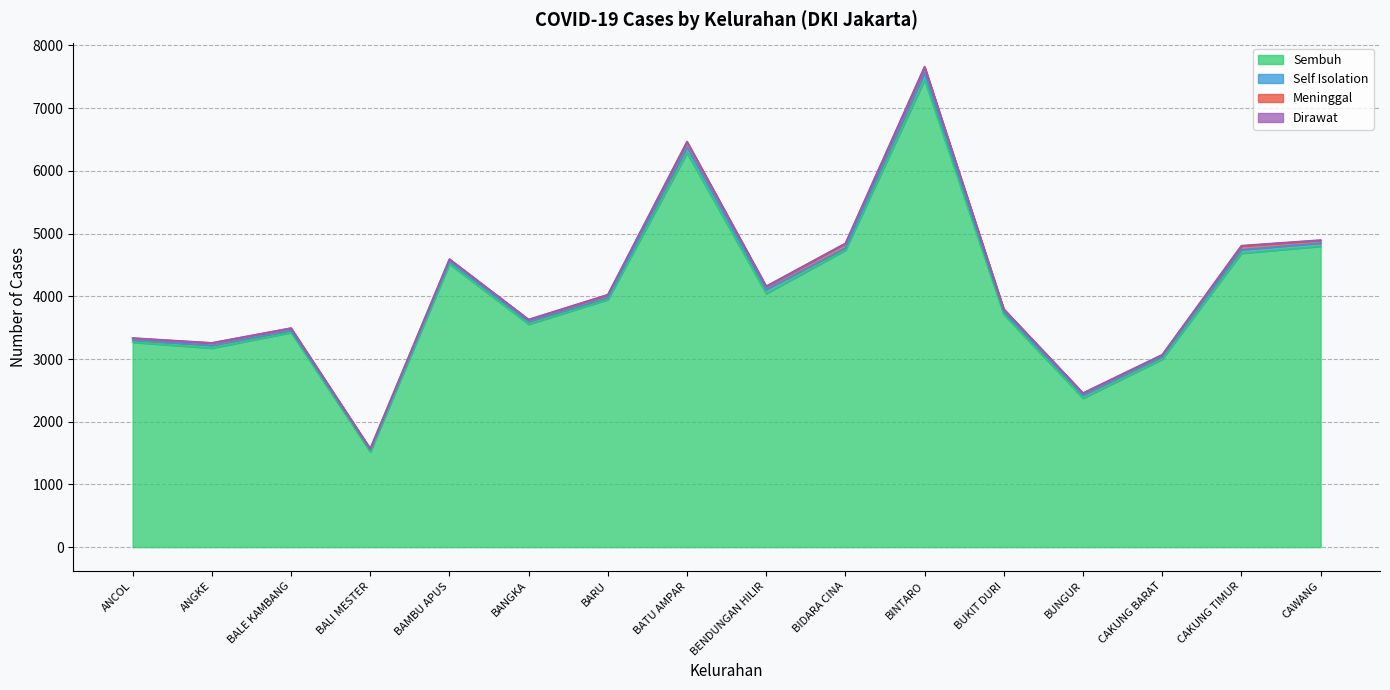

The Dirawat series shows 4 at ANGKE. True or false?

True